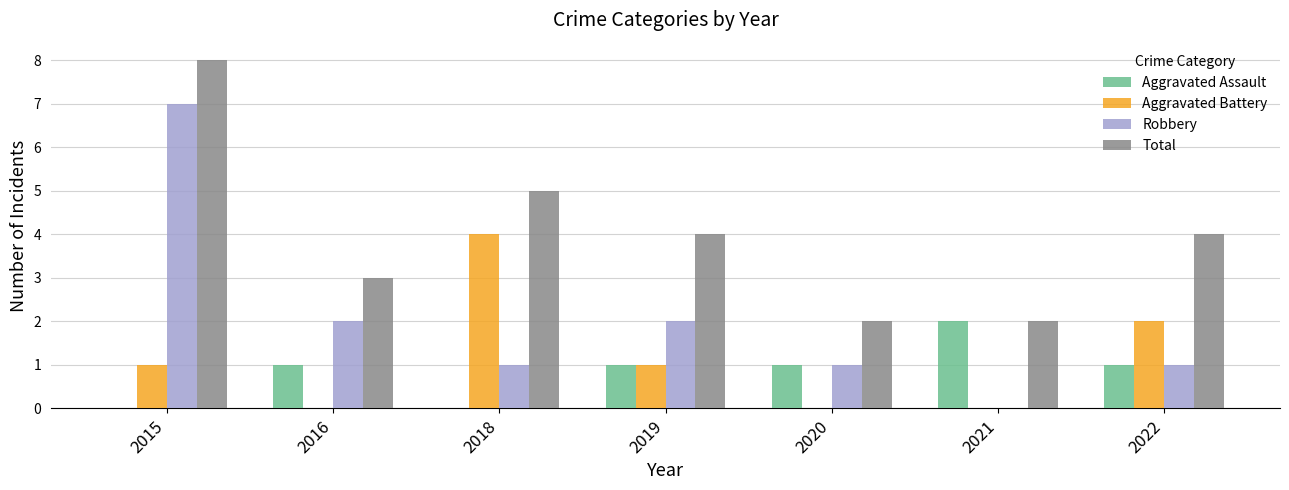

How many data points does each series have?

7